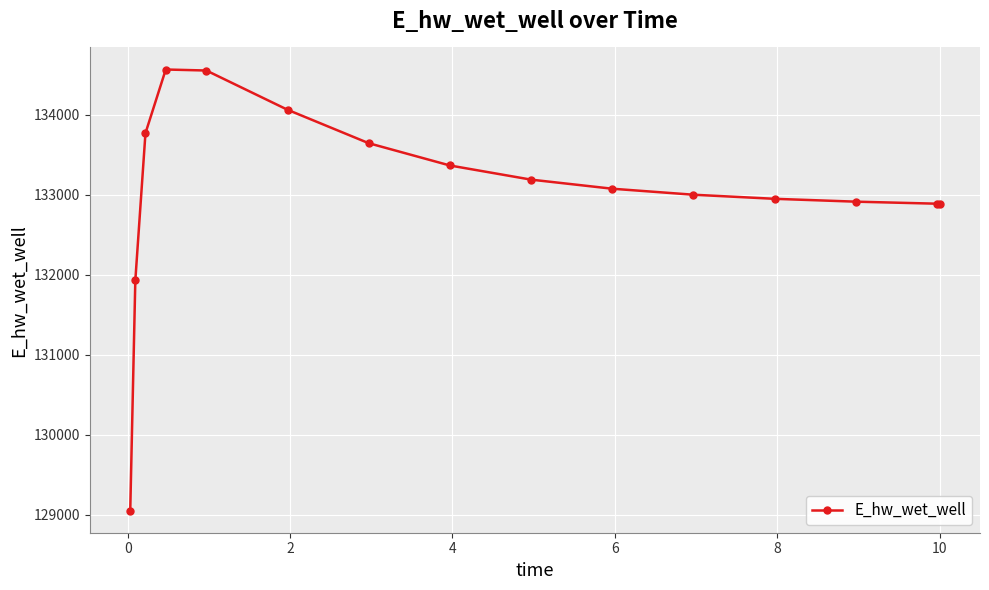

What is the value of the 12th point from the left?

132951.0